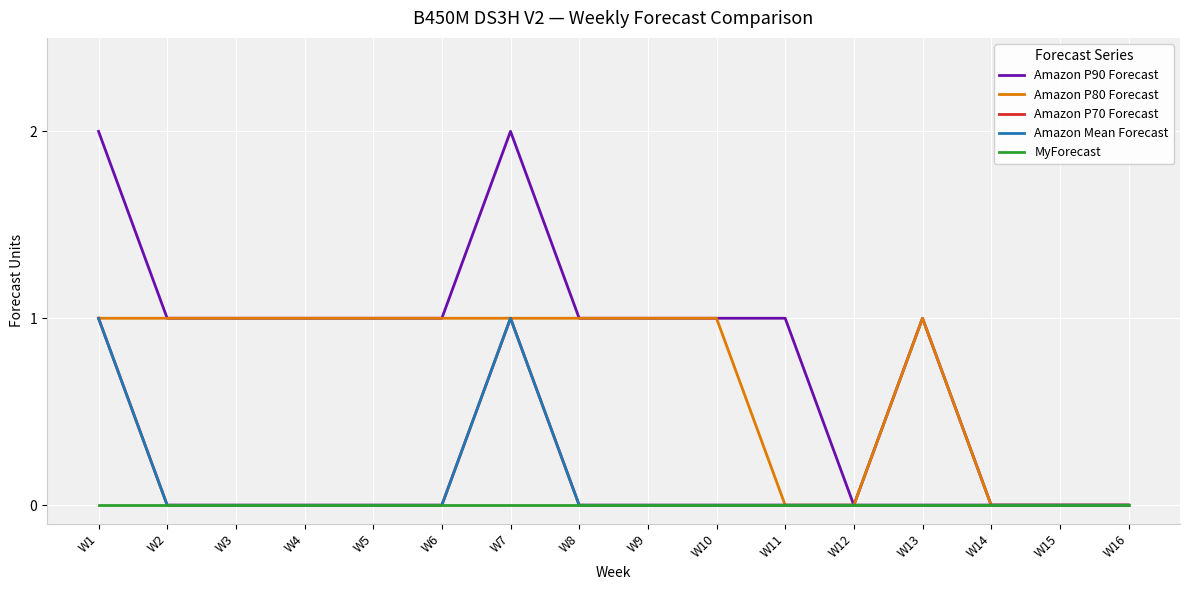

Does the chart display data point markers on the line(s)?

No